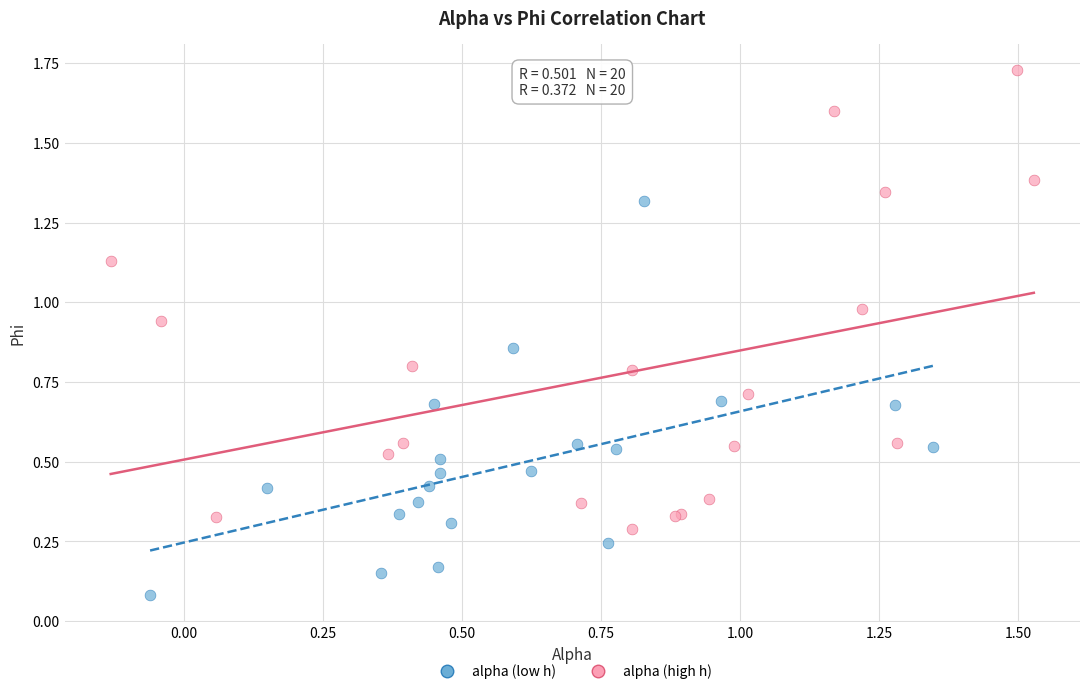

What are all the series names shown in the legend?

alpha (low h), alpha (high h)